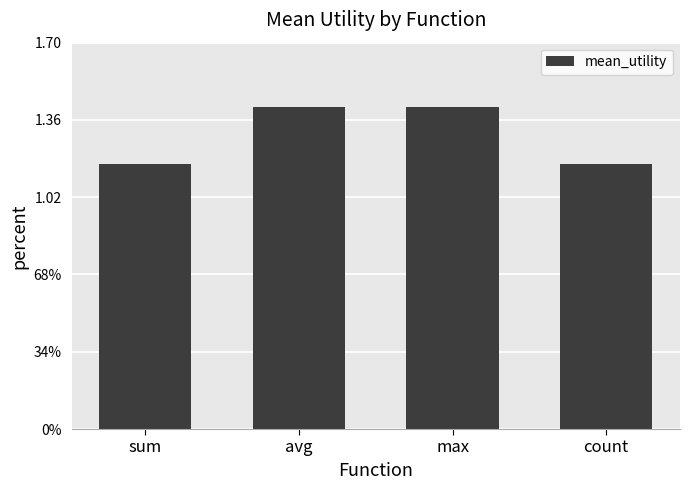

List the labels in order of value, smallest first.

sum, count, avg, max